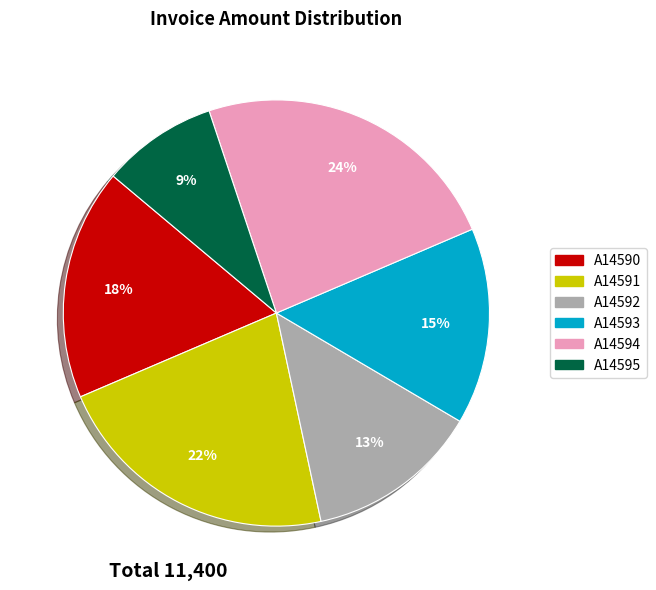

Combined, do A14591 and A14594 account for over 50%?

No